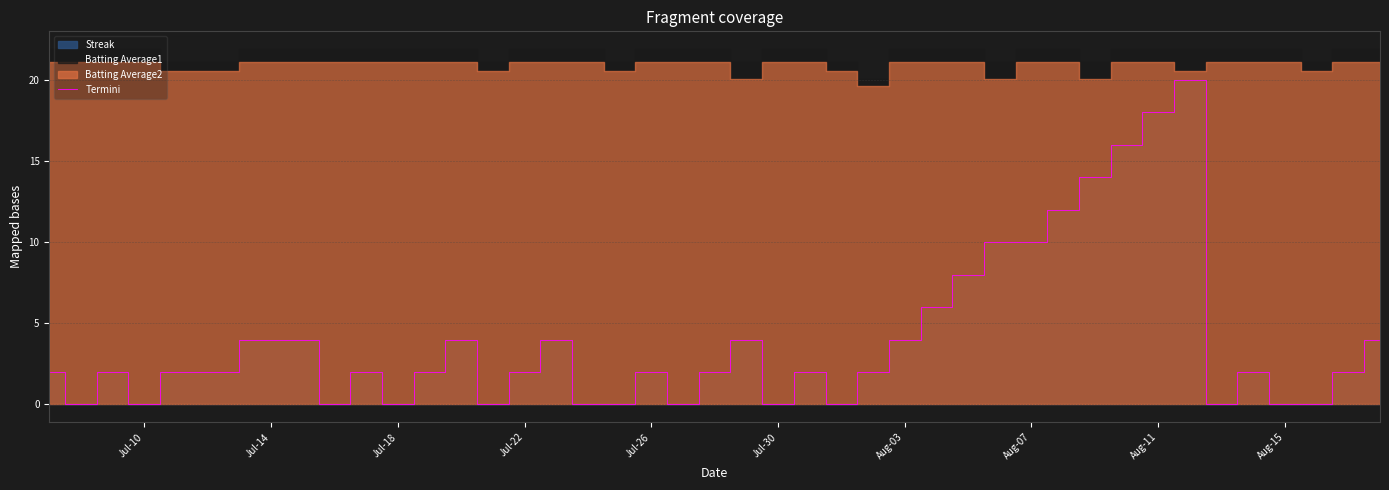

What is the difference between the second highest and second lowest values?

18